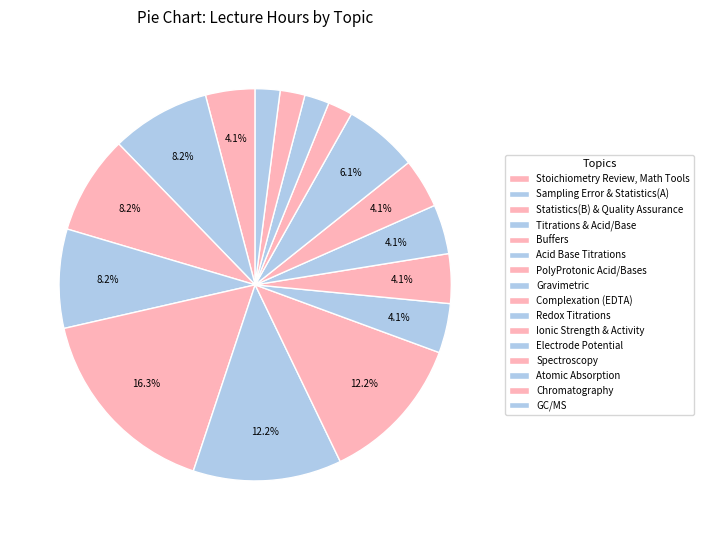

Count the number of slices in the pie.

16